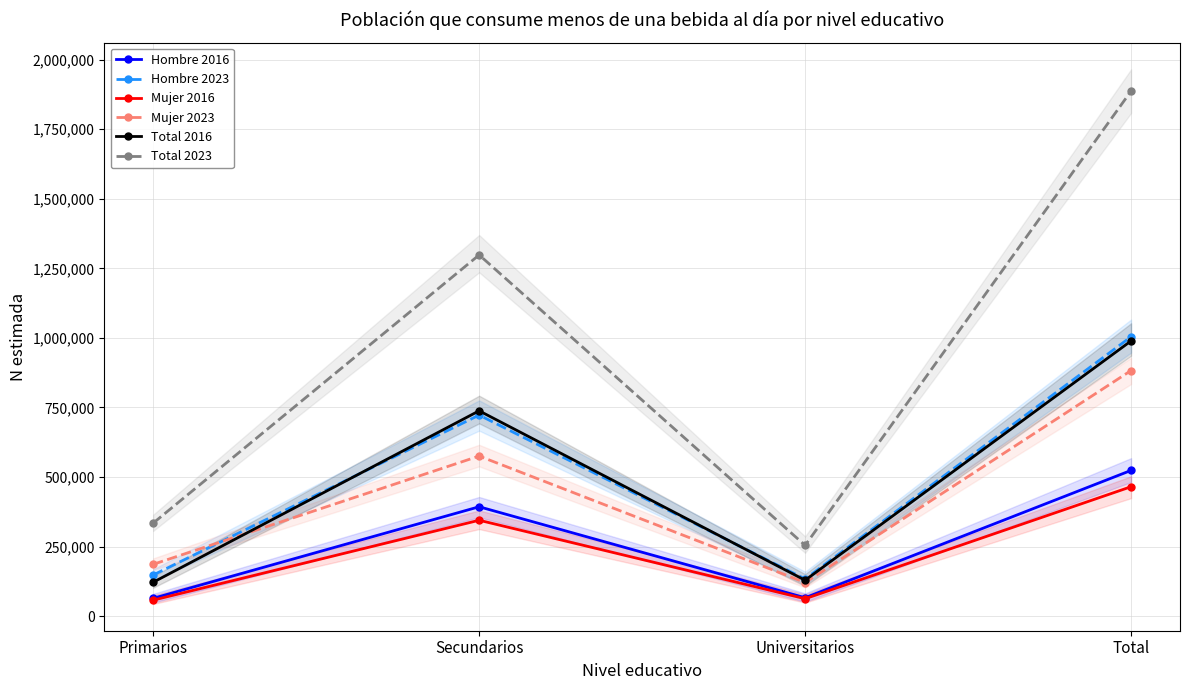

Which has a higher value, Secundarios or Primarios?

Secundarios